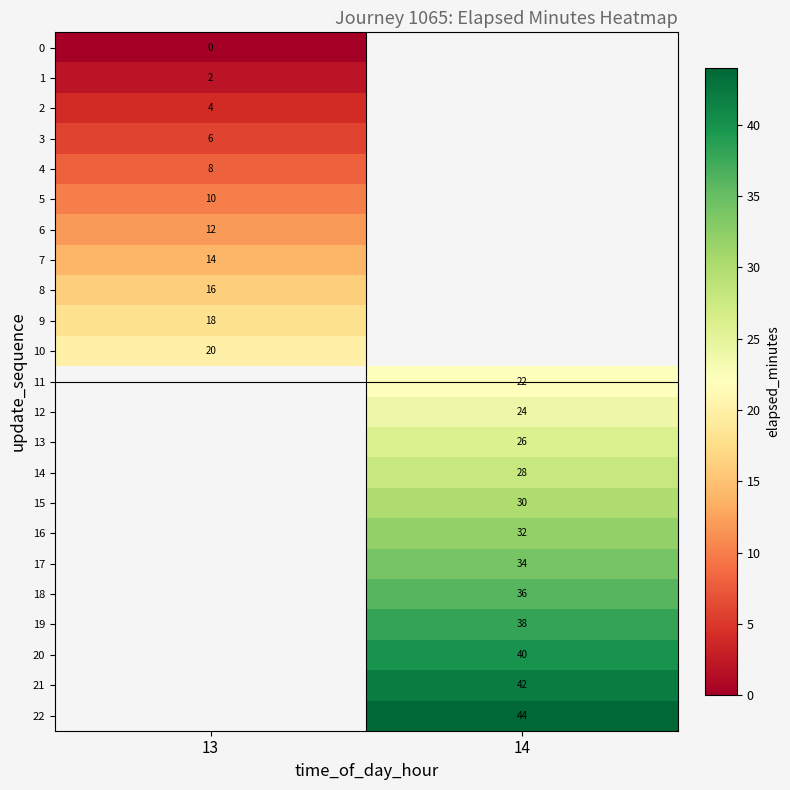

True or false: 11 has a value of 22 at 14.

True